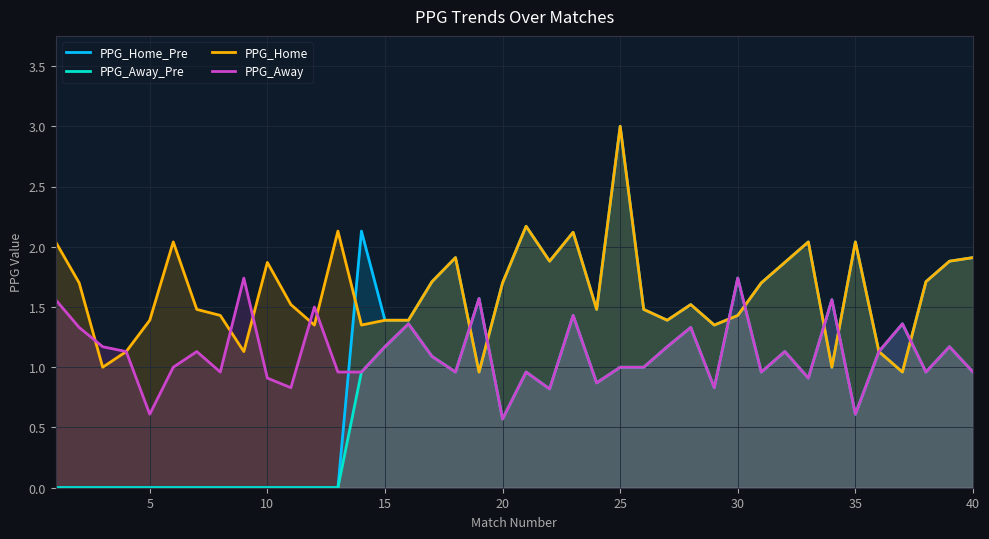

The value of PPG_Home at 20 is 1.7. True or false?

True